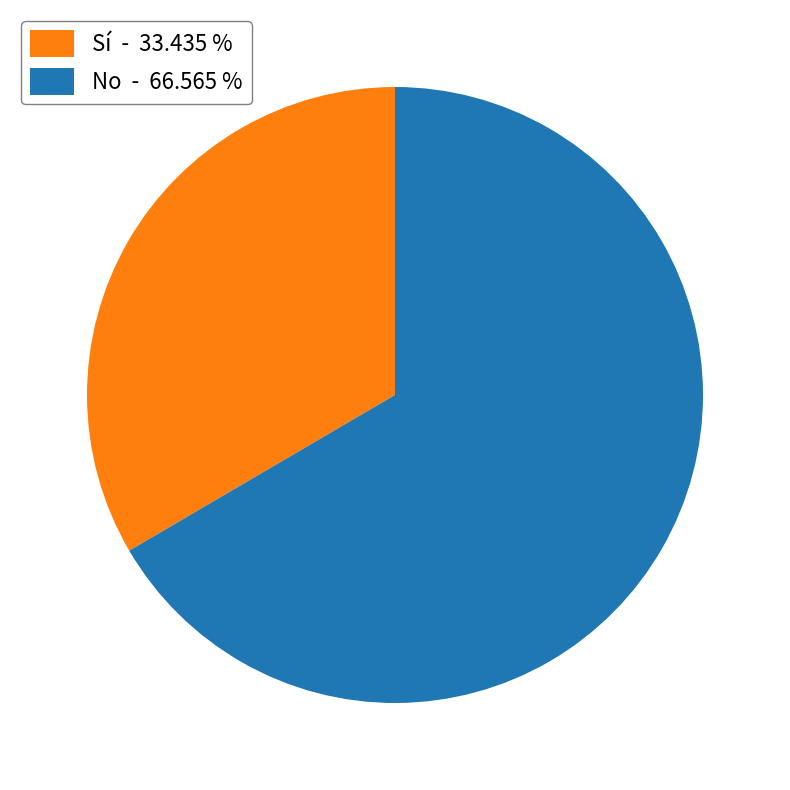

Does any single category account for the majority?

Yes